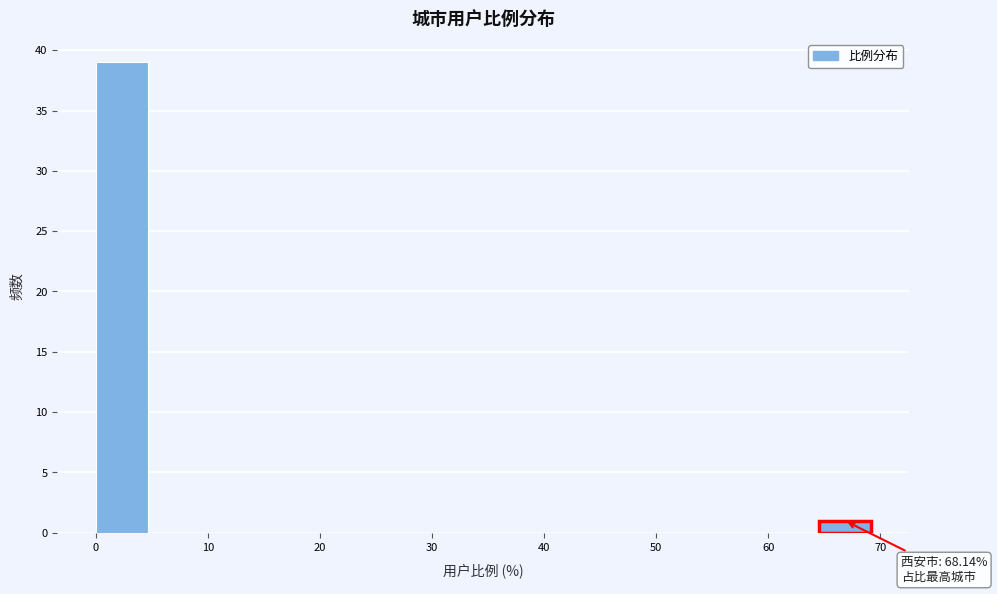

Over which range of the x-axis is the bar tallest?

0 to 5